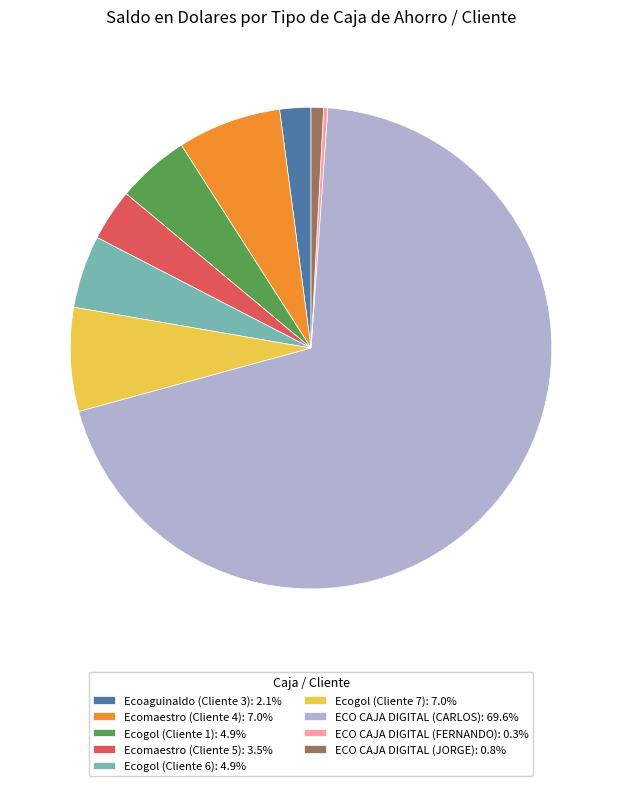

Approximately how many times larger is the value at Ecoaguinaldo (Cliente 3): 2.1% compared to Ecogol (Cliente 1): 4.9%?

0.4